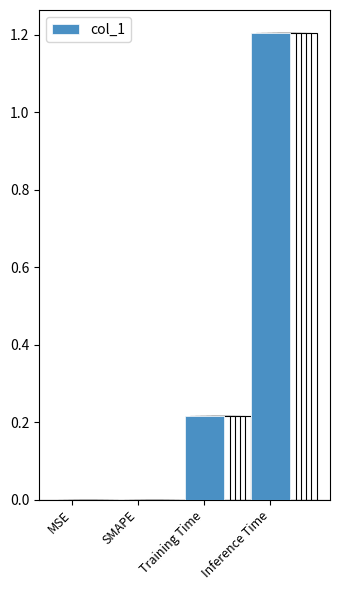

Reading right to left, transcribe all the data shown in this chart.

1.2	0.2	0.0	0.0